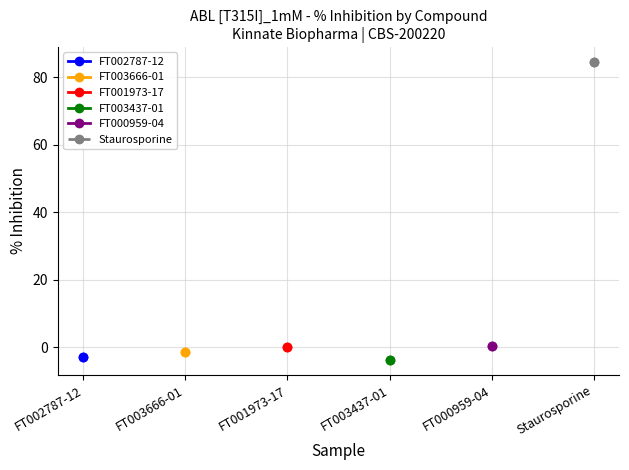

List the labels in order of value, smallest first.

FT003437-01, FT002787-12, FT003666-01, FT001973-17, FT000959-04, Staurosporine